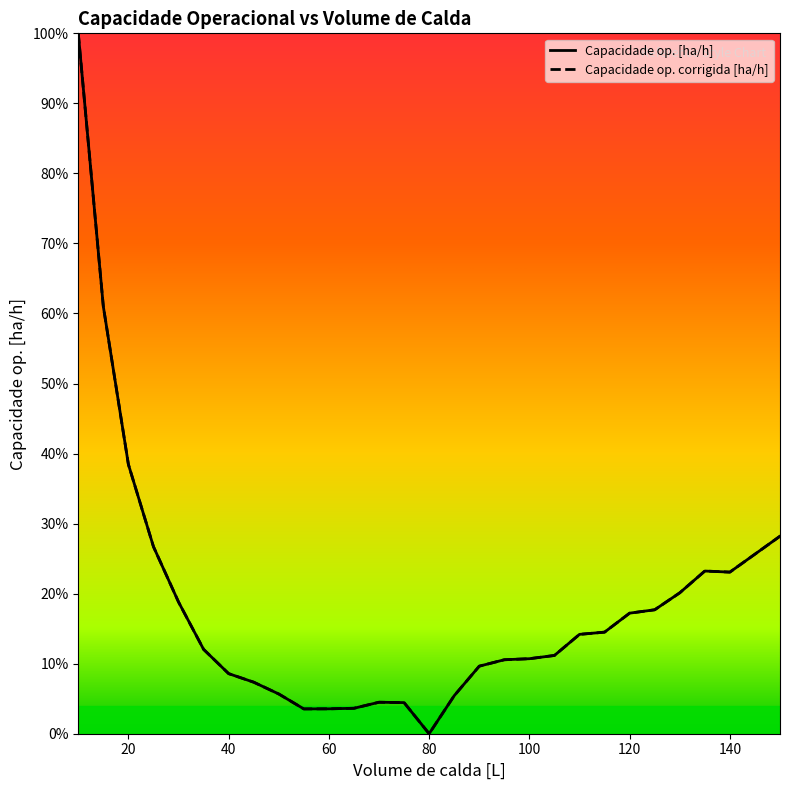

How many interior local peaks does the Capacidade op. corrigida [ha/h] series have?

2